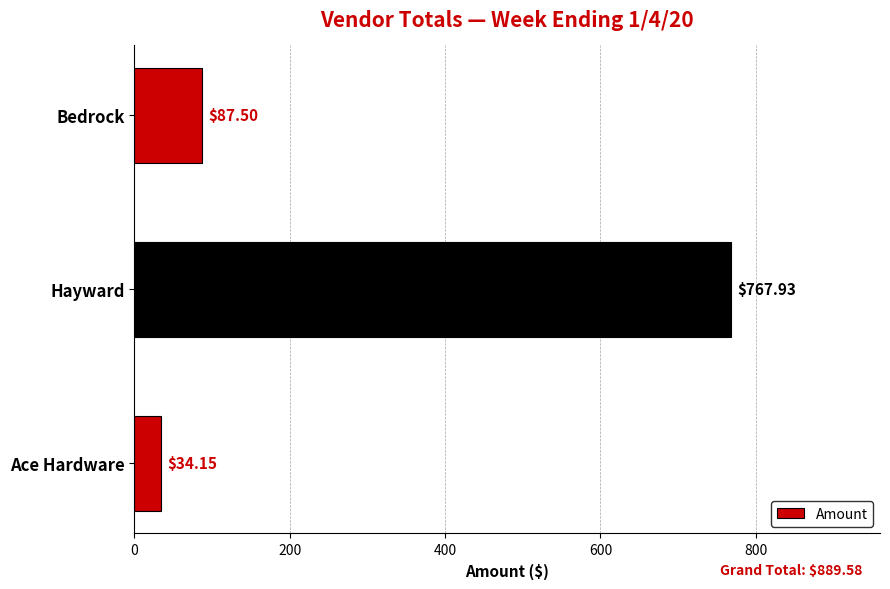

List the labels in order of value, largest first.

Hayward, Bedrock, Ace Hardware